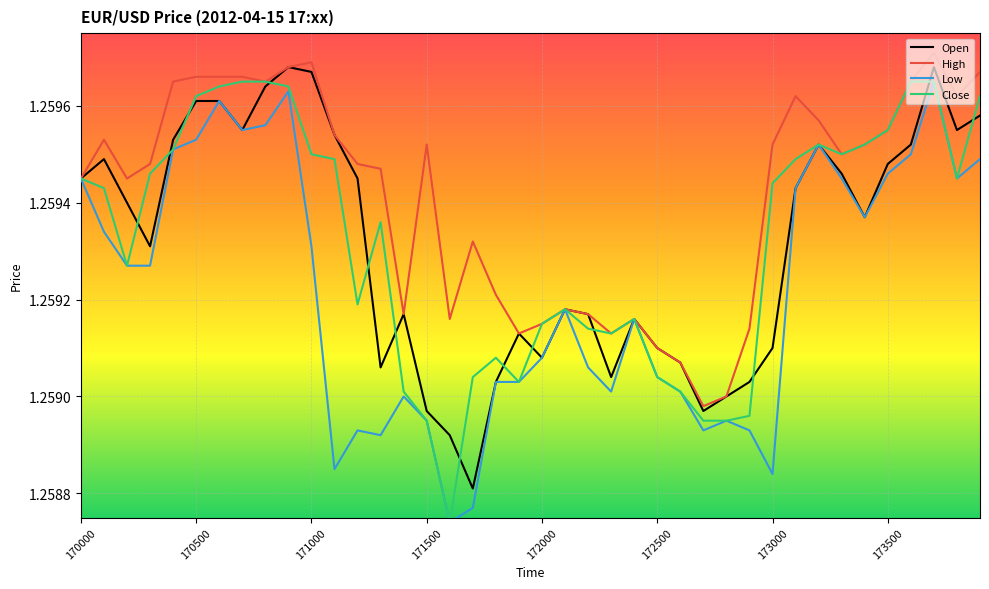

Which series has the largest total across all categories?

High